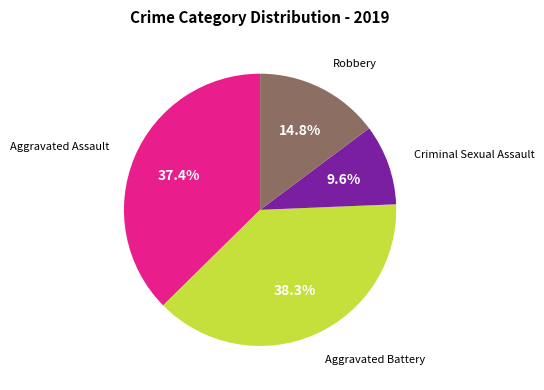

Does any single category account for the majority?

No